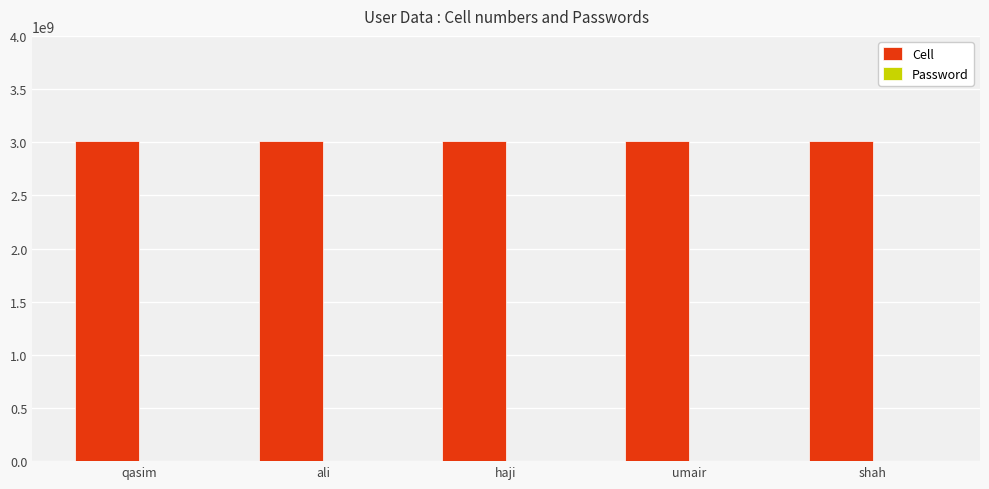

True or false: Cell has a value of 4847932849 at umair.

False